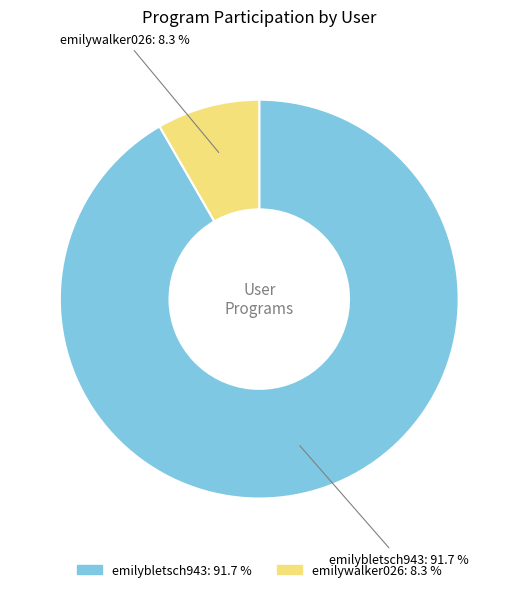

What percentage is the emilybletsch943 slice, to the nearest percent?

92%